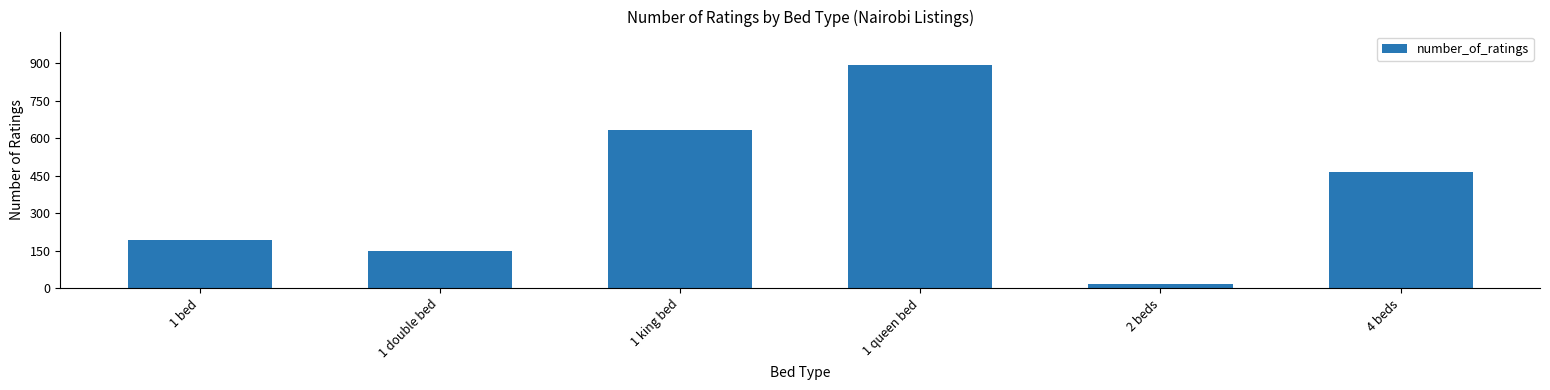

At which category does the chart reach its minimum across all series?

2 beds